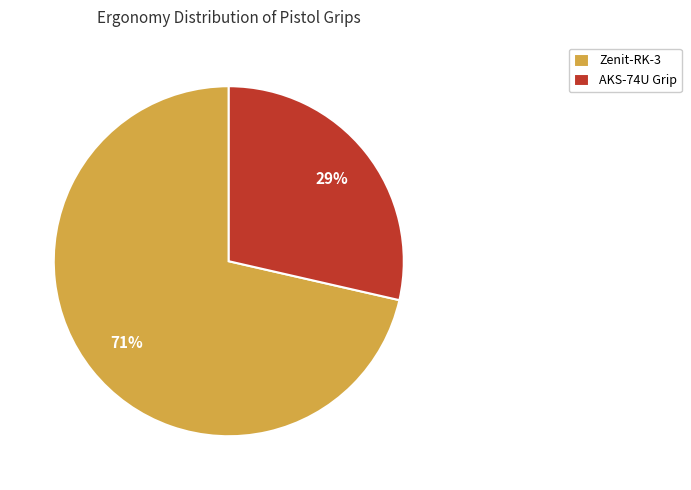

Is it true that AKS-74U Grip is 29% of the pie?

True